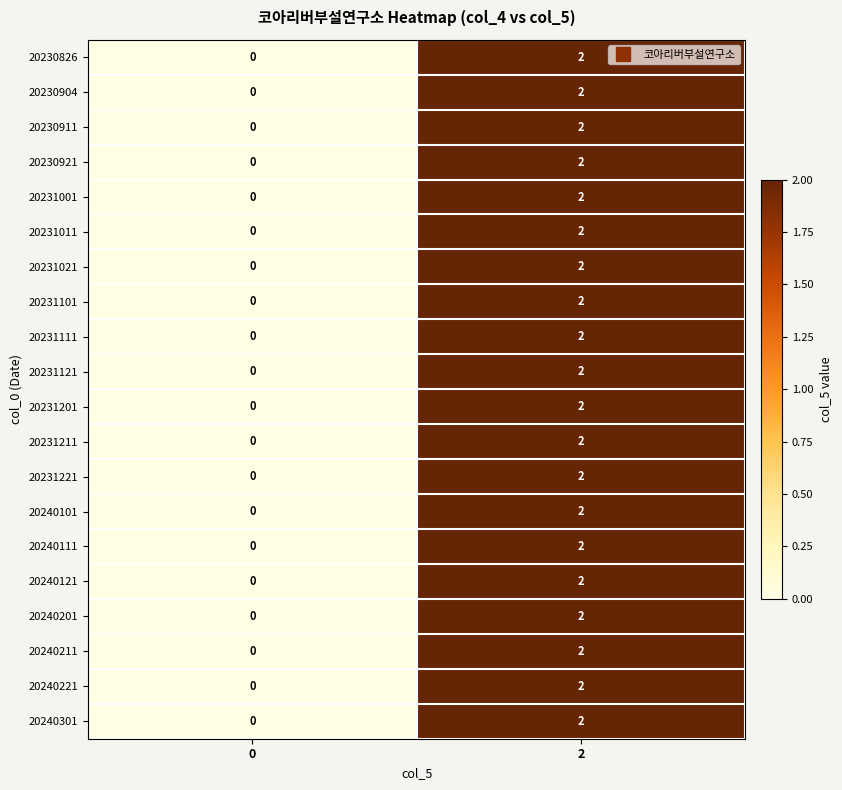

True or false: 20240221 has a value of 2 at 2.

True